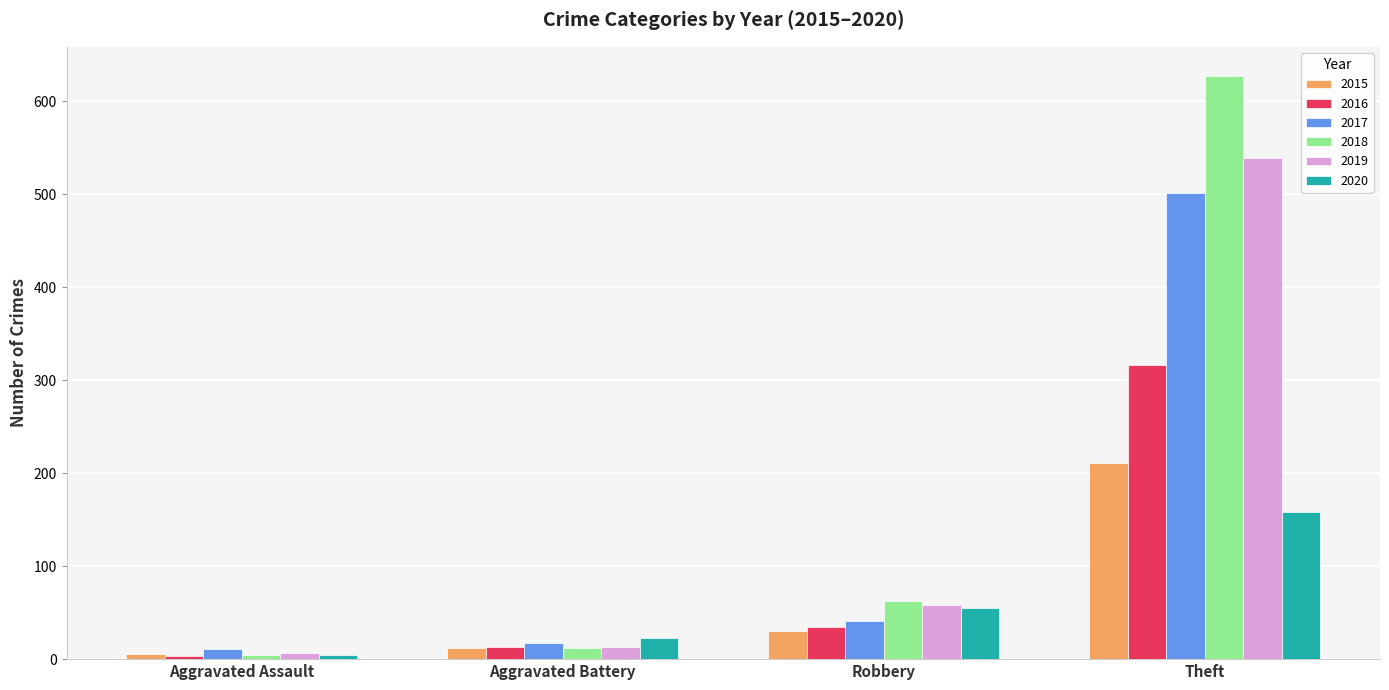

Which series changed the most between Aggravated Assault and Robbery?

2018